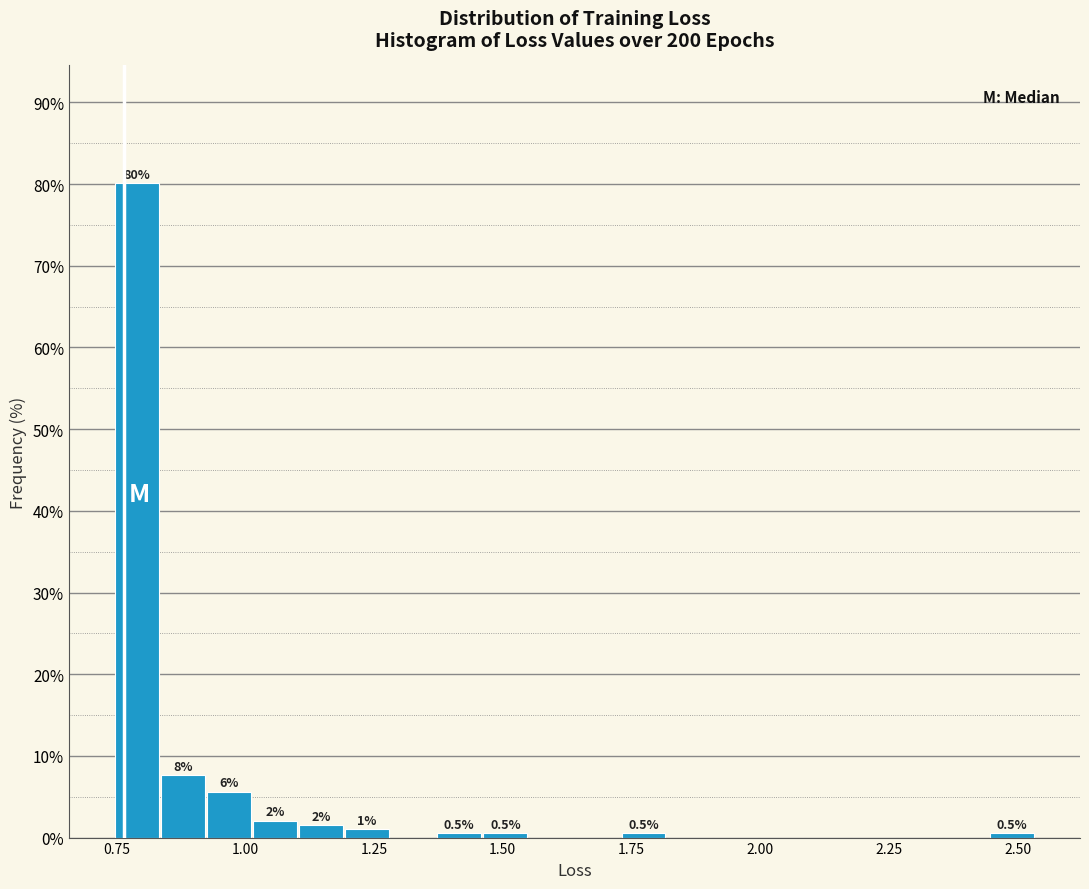

Read against the x-axis, roughly where is the centre of the tallest bar?

0.80